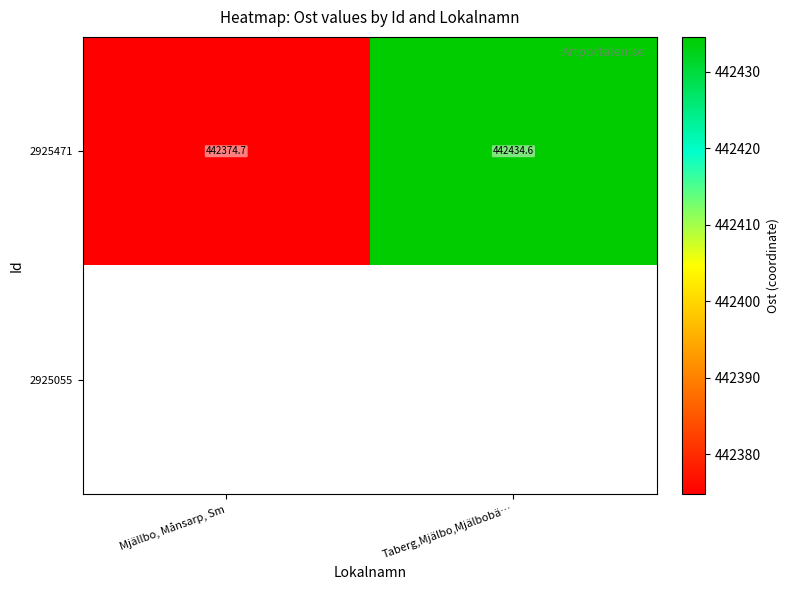

At which label does 2925055 reach its minimum?

Mjällbo, Månsarp, Sm